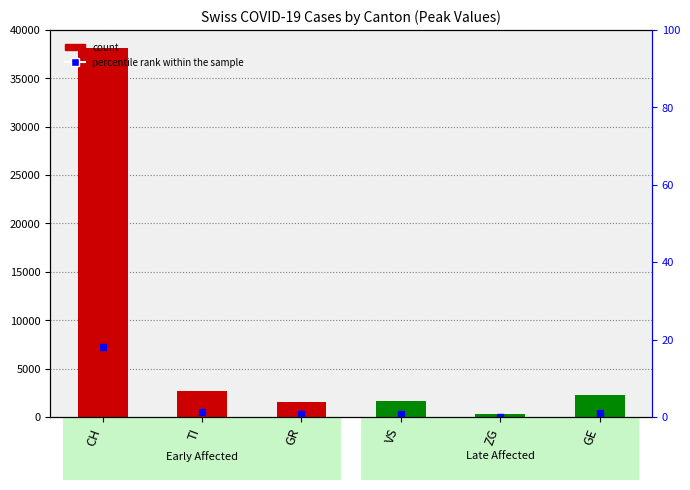

At which category does the chart reach its peak across all series?

CH